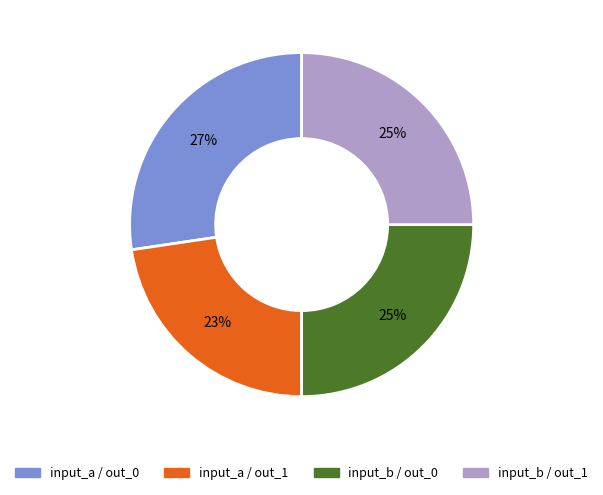

Which has a higher value, input_b / out_0 or input_a / out_1?

input_b / out_0